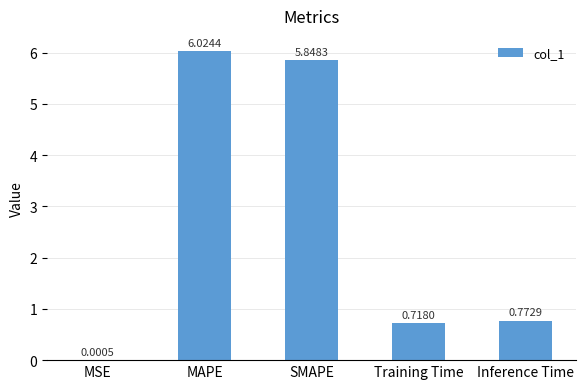

At which category does the chart reach its peak across all series?

MAPE